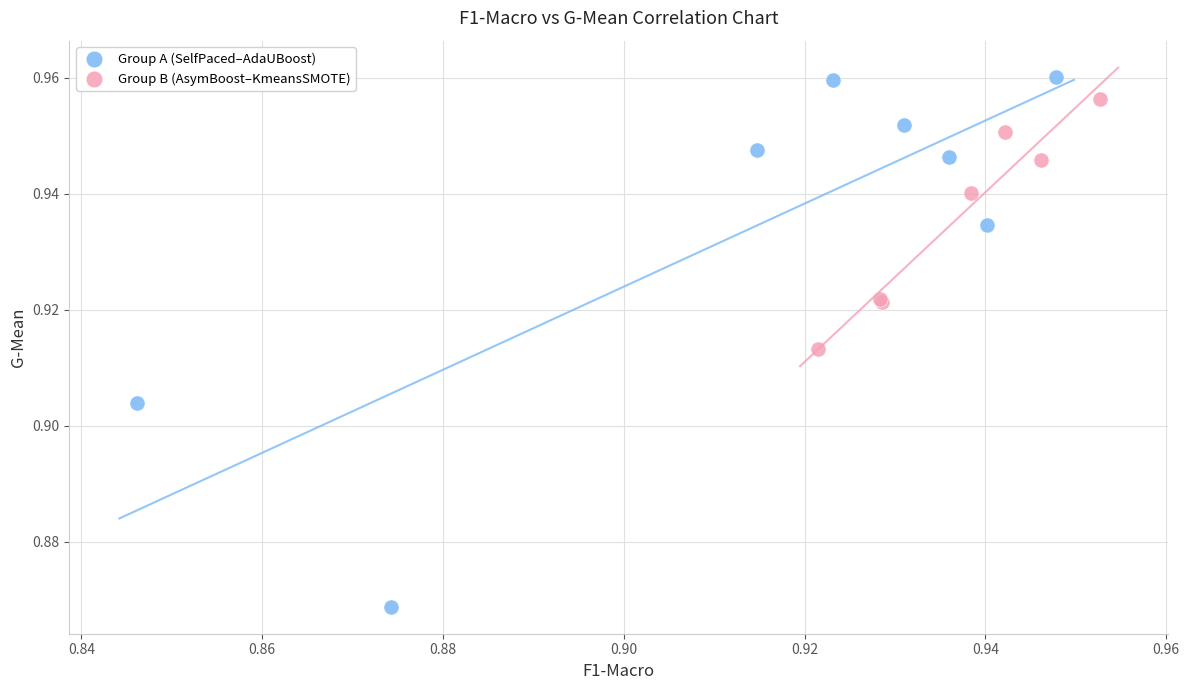

Which series reaches the minimum Y coordinate?

Group A (SelfPaced–AdaUBoost)